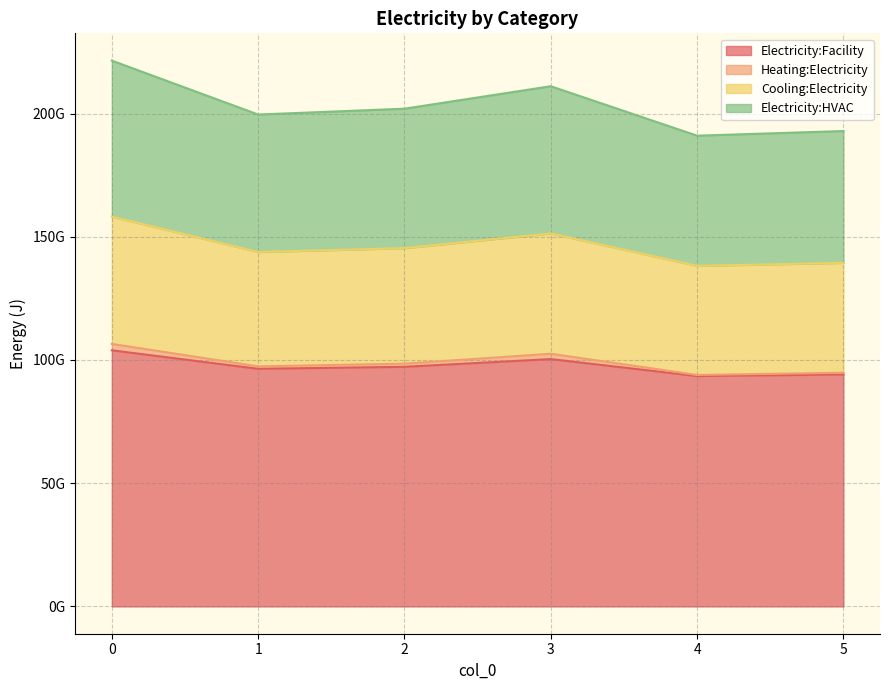

Which series has the widest spread of values?

Electricity:HVAC